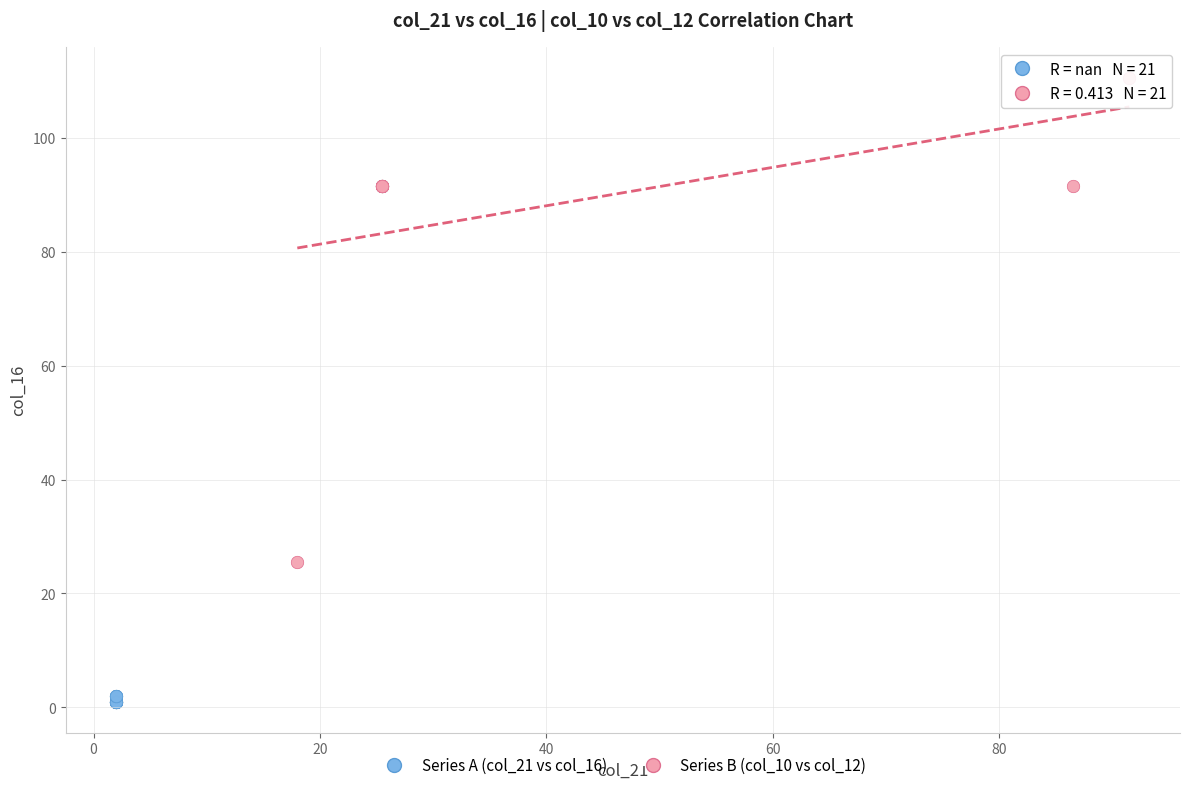

Which series has the largest Y range (max minus min)?

Series B (col_10 vs col_12)